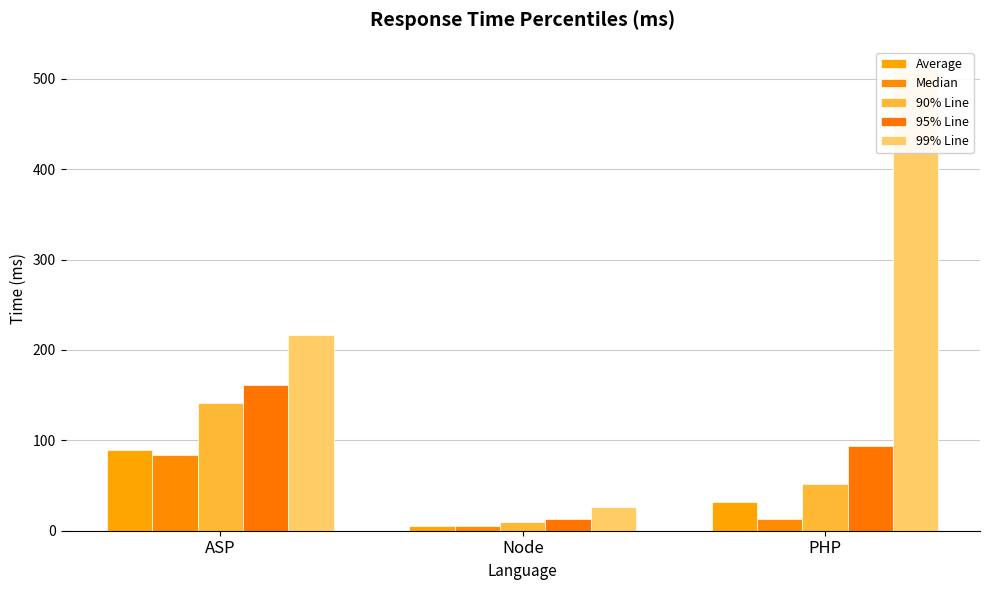

Which series has the largest range (max minus min)?

99% Line